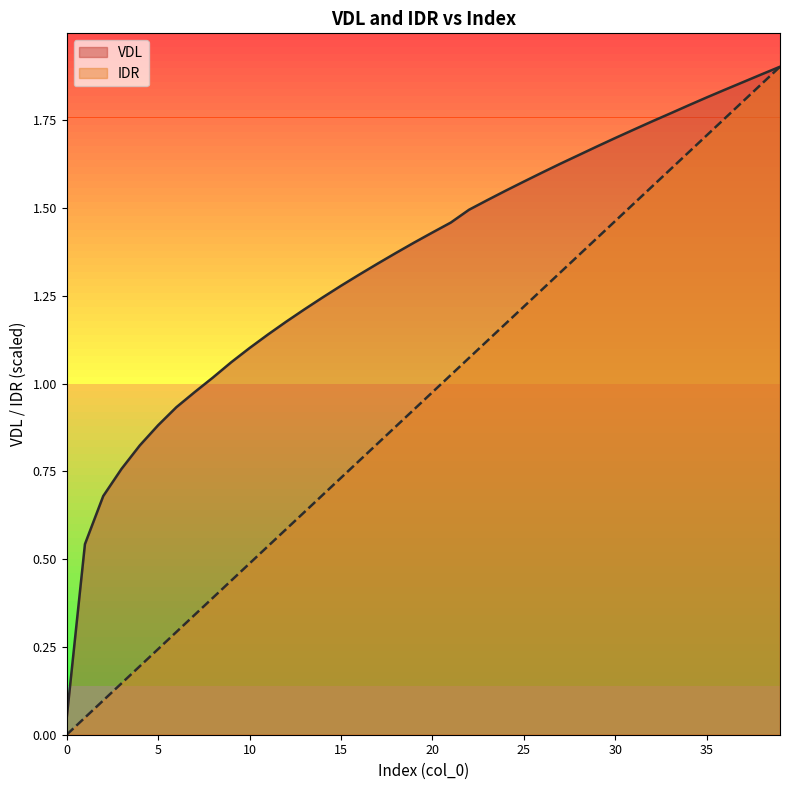

True or false: VDL and IDR cross at least once.

False